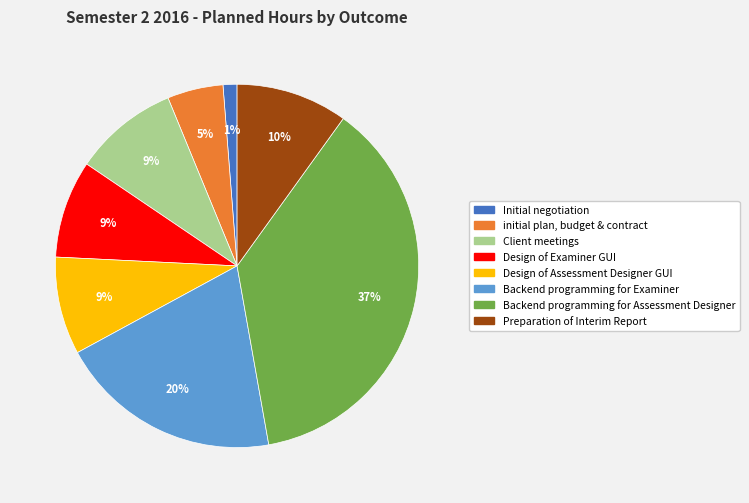

Between Client meetings and Preparation of Interim Report, which is larger?

Preparation of Interim Report